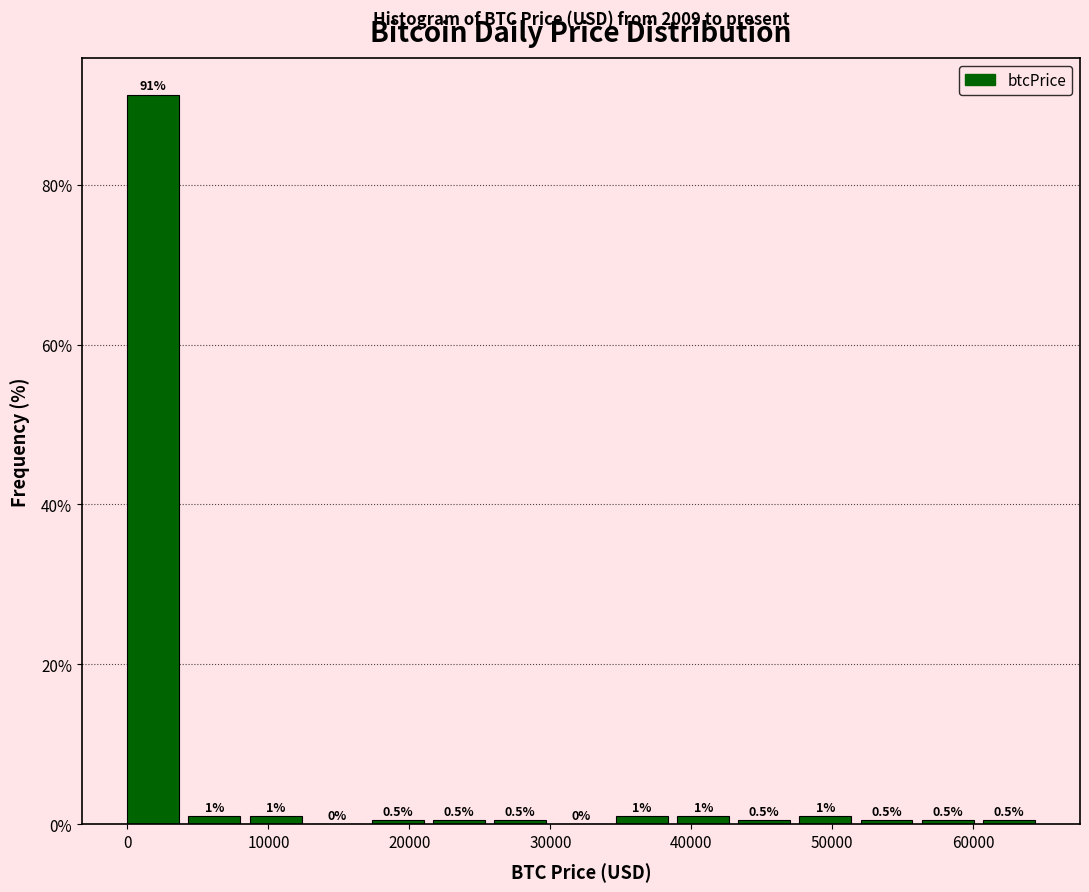

Reading left to right, list every bar in this chart as the range it spans on the x-axis followed by its height. The bar edges are not printed on the chart, so give them approximately, as read against the axis.

0 to 4000: 91.2
4000 to 9000: 1.0
9000 to 13000: 1.0
13000 to 17000: 0.0
17000 to 22000: 0.5
22000 to 26000: 0.5
26000 to 30000: 0.5
30000 to 35000: 0.0
35000 to 39000: 1.0
39000 to 43000: 1.0
43000 to 48000: 0.5
48000 to 52000: 1.0
52000 to 56000: 0.5
56000 to 61000: 0.5
61000 to 65000: 0.5